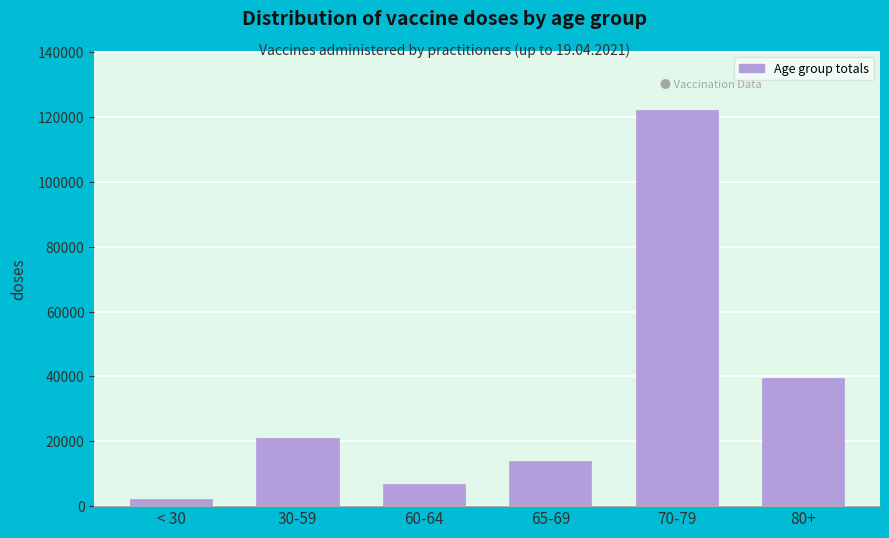

Reading left to right, list all the values displayed in this chart.

< 30=2160	30-59=20984	60-64=6868	65-69=14005	70-79=121997	80+=39357